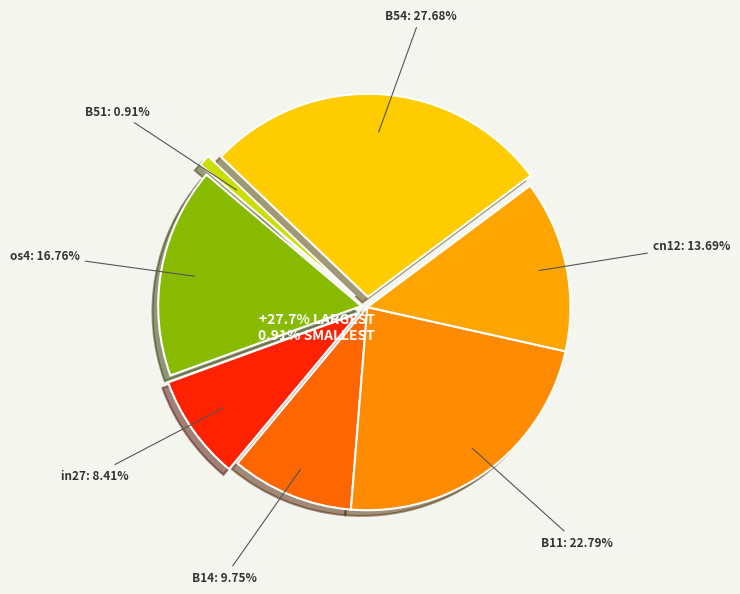

True or false: B14 accounts for 1% of the total.

False